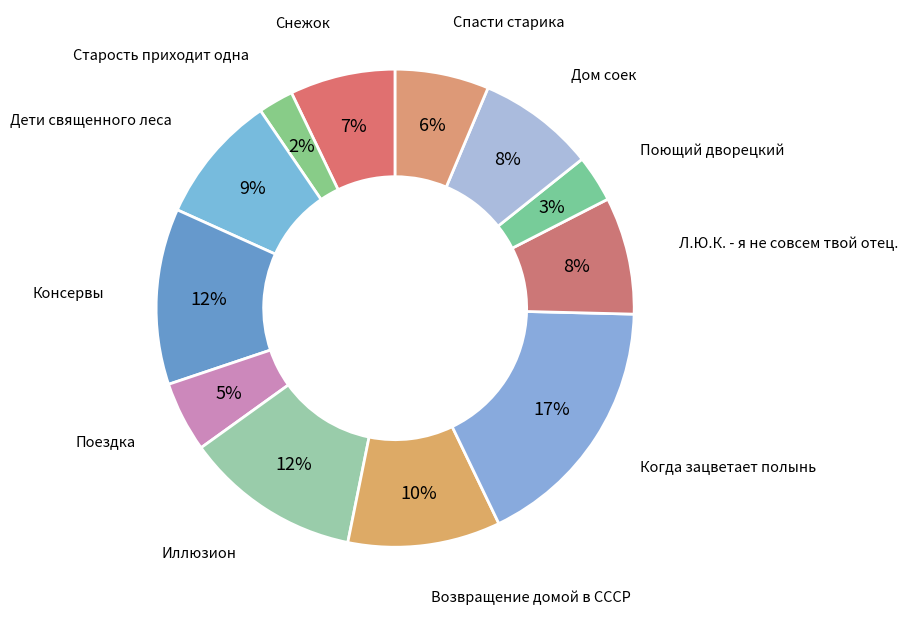

How many slices are in this pie chart?

12